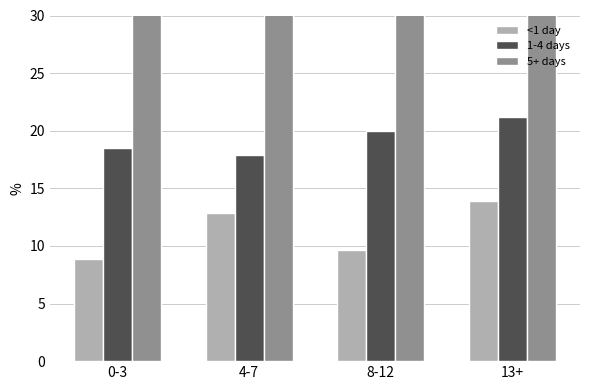

What is the total value across all series at 8-12?

132.0